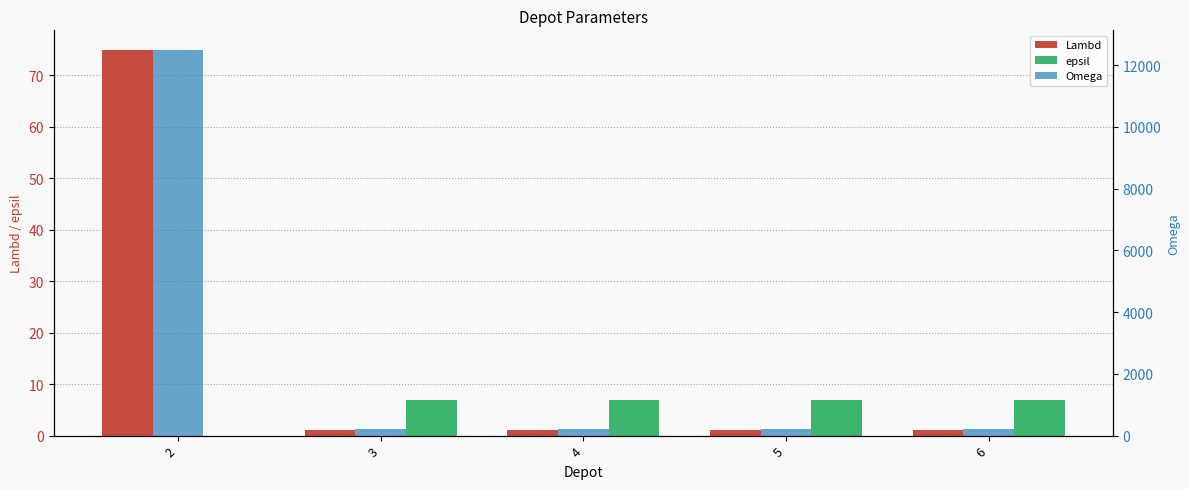

Which series has the largest total across all categories?

Omega